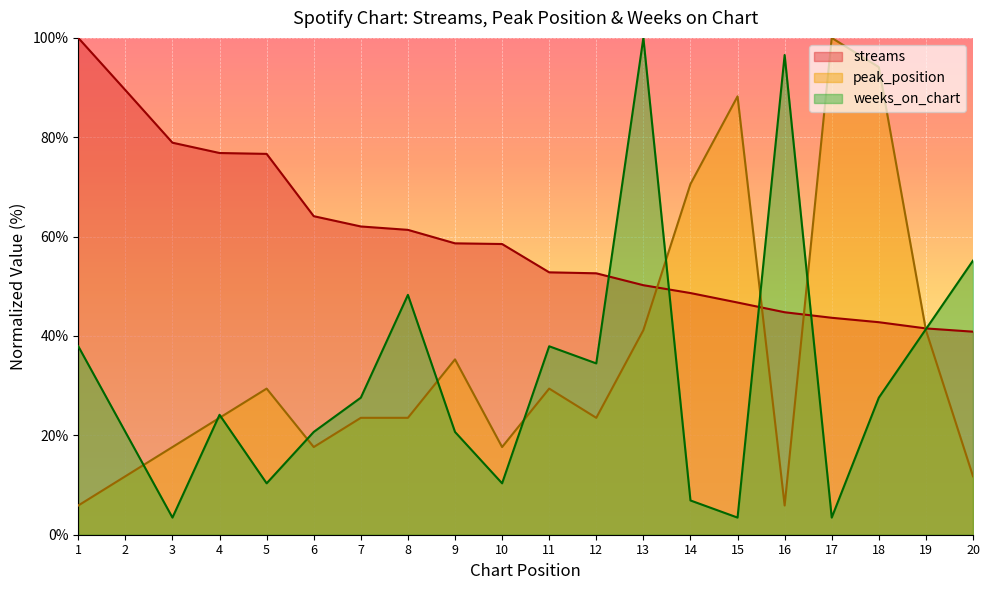

Is it true that weeks_on_chart equals 27.6 at 18?

True